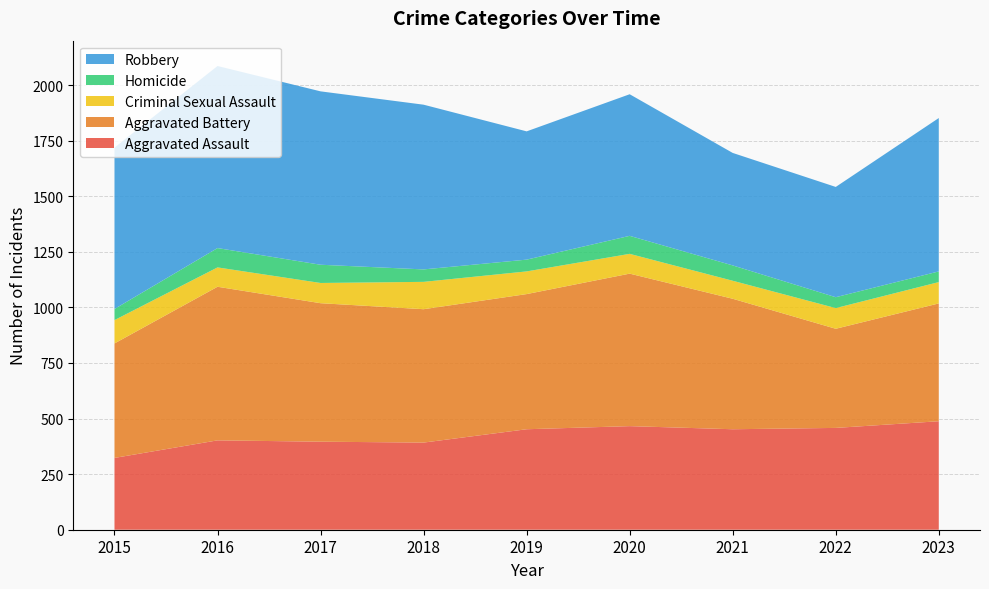

Reading left to right, list all the values displayed in this chart.

Aggravated Assault: 323	402	396	392	452	466	452	458	488
Aggravated Battery: 515	691	623	600	608	686	587	446	530
Criminal Sexual Assault: 105	87	91	123	102	89	81	93	96
Homicide: 50	87	82	56	53	81	69	49	48
Robbery: 726	819	780	741	577	637	506	496	690